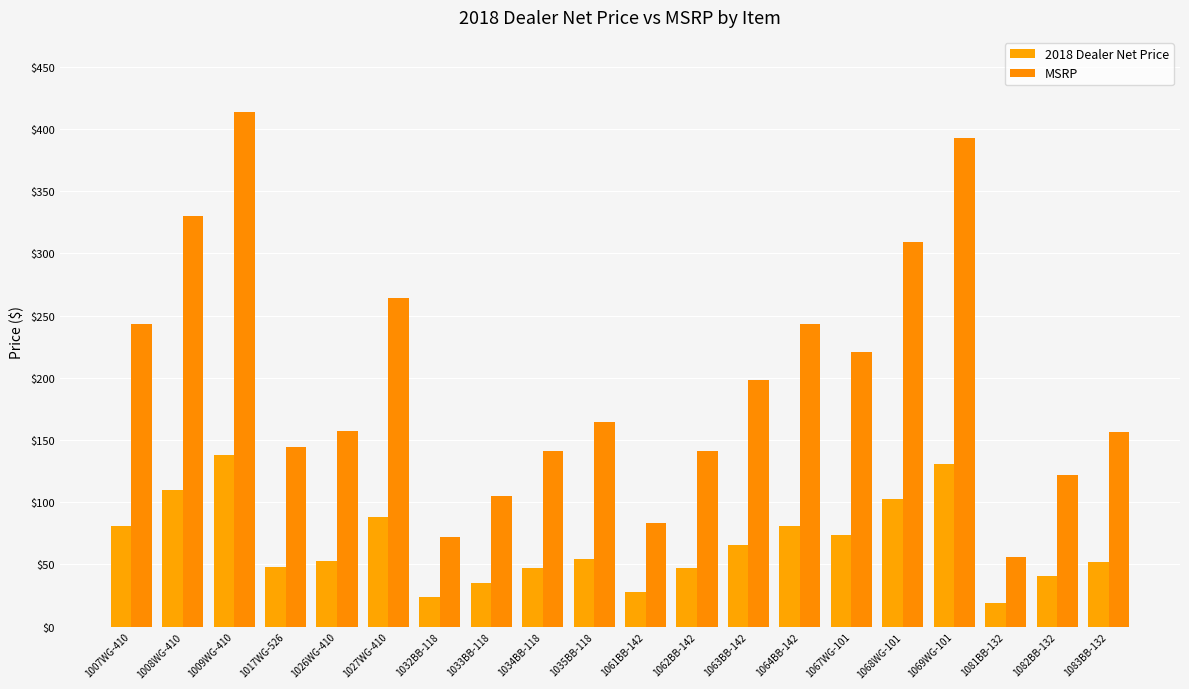

Read the 2018 Dealer Net Price value at 1007WG-410.

81.0